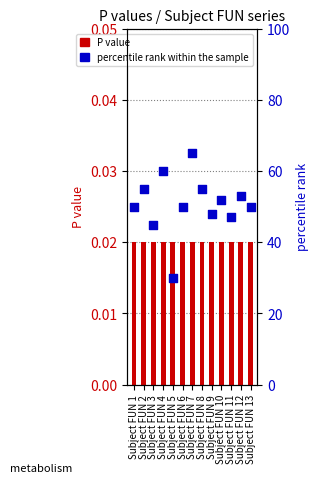

What are all the series names shown in the legend?

P value, percentile rank within the sample